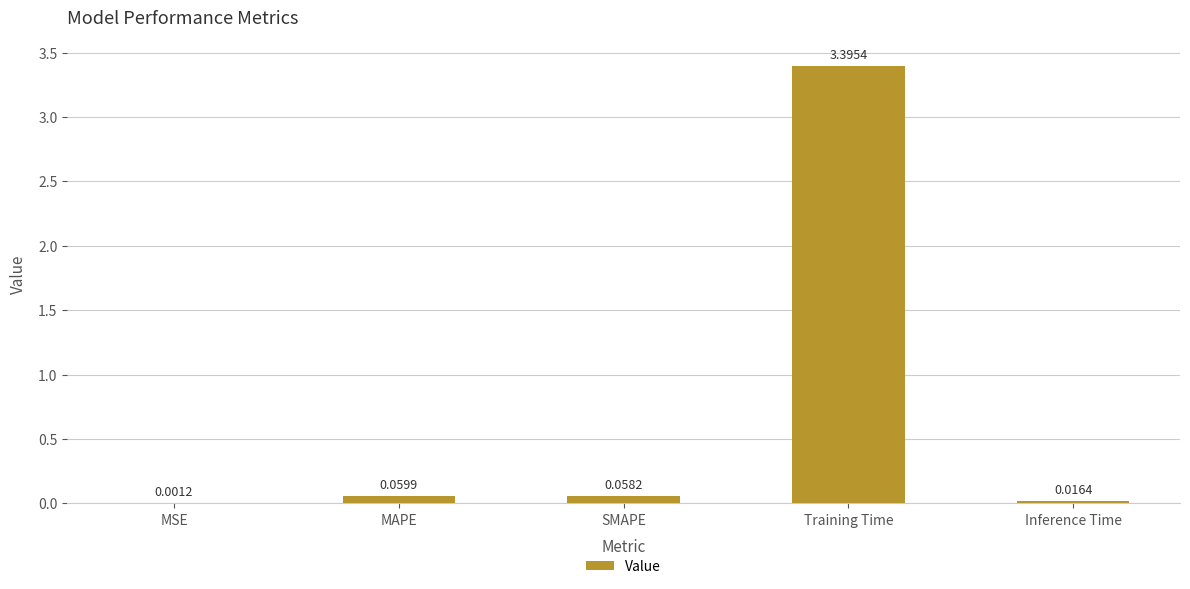

Between SMAPE and Training Time, which is larger?

Training Time